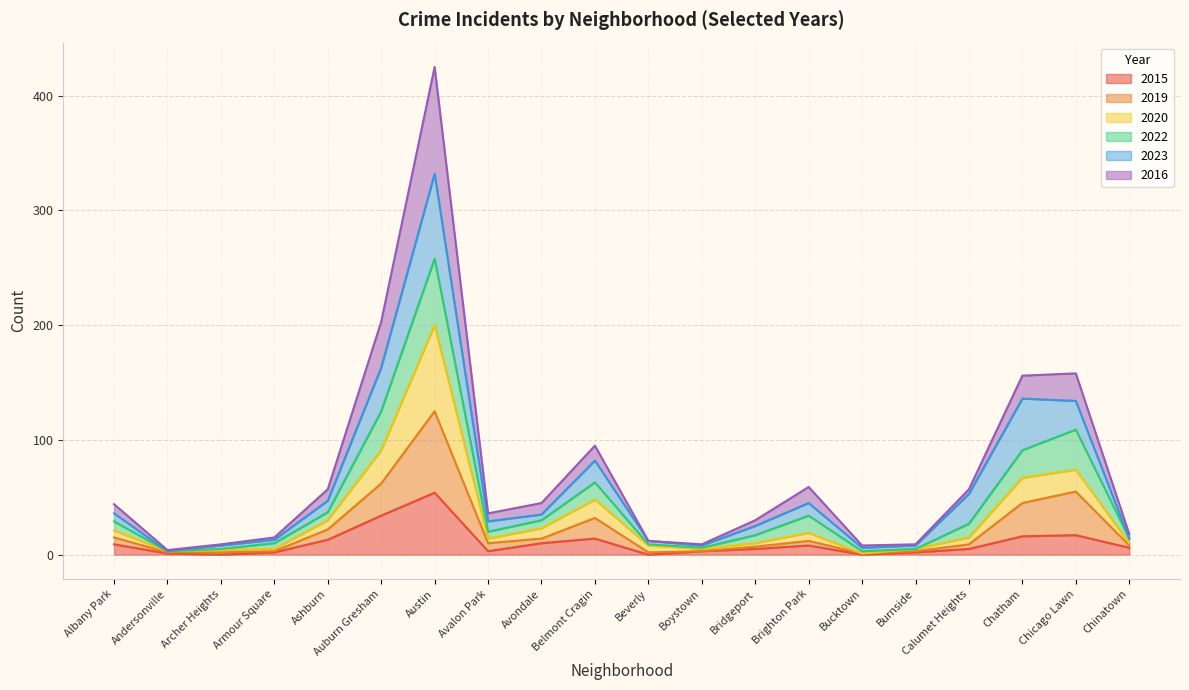

True or false: 2015 and 2019 intersect in this chart.

False